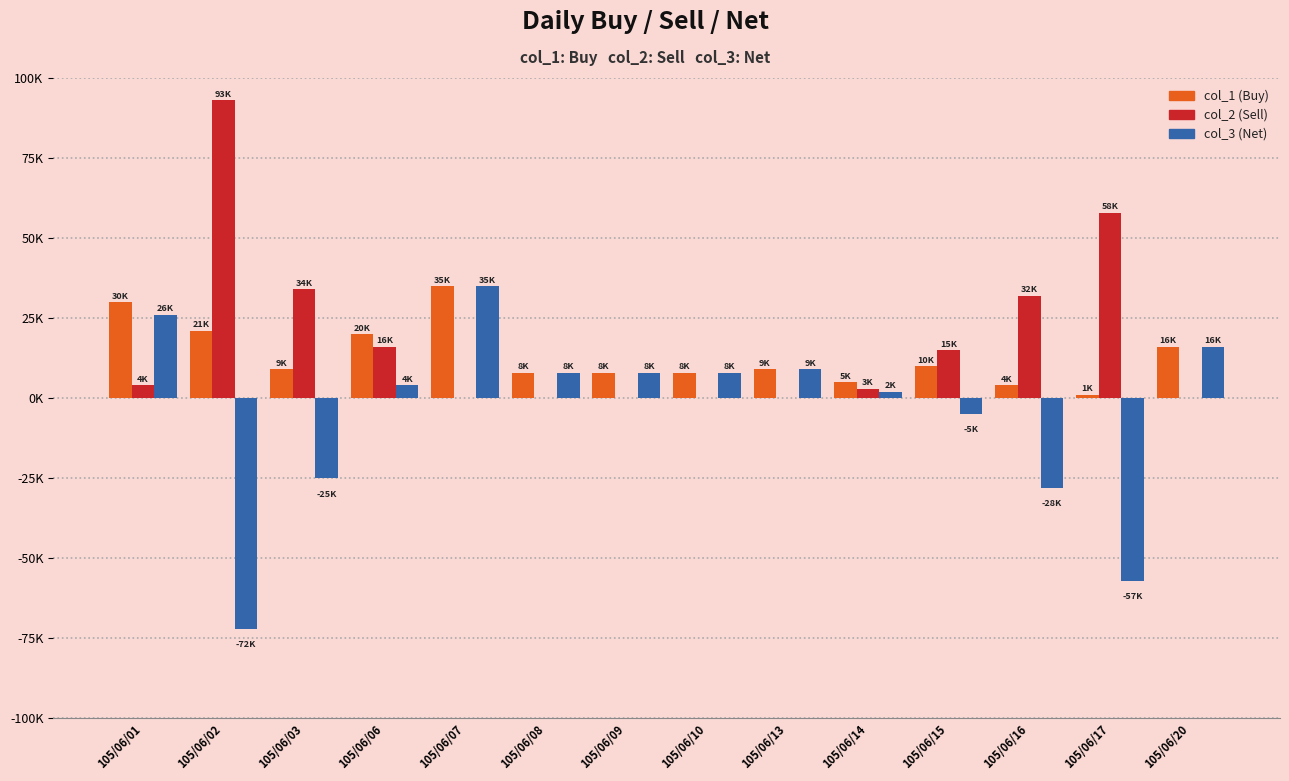

Where is col_3 (Net) nearest to the value -18500?

105/06/03